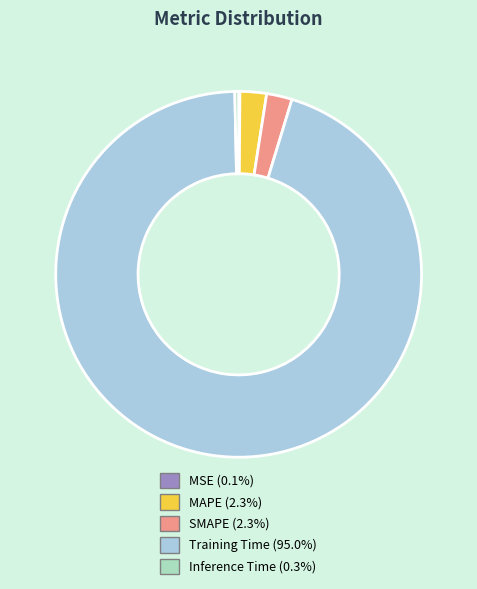

Which has a higher value, MAPE or Inference Time?

MAPE